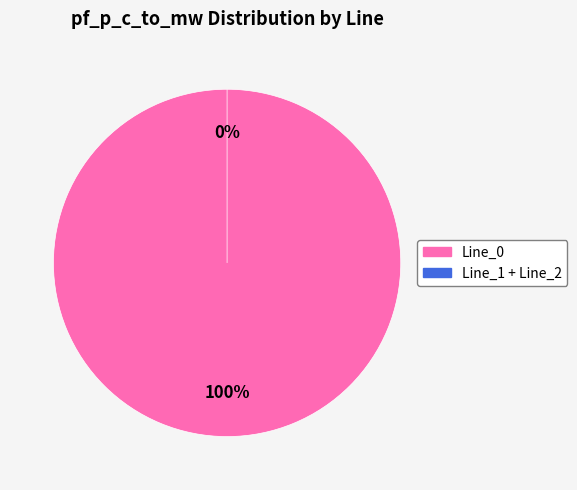

Do Line_0 and Line_1 together represent more than half of the pie?

Yes